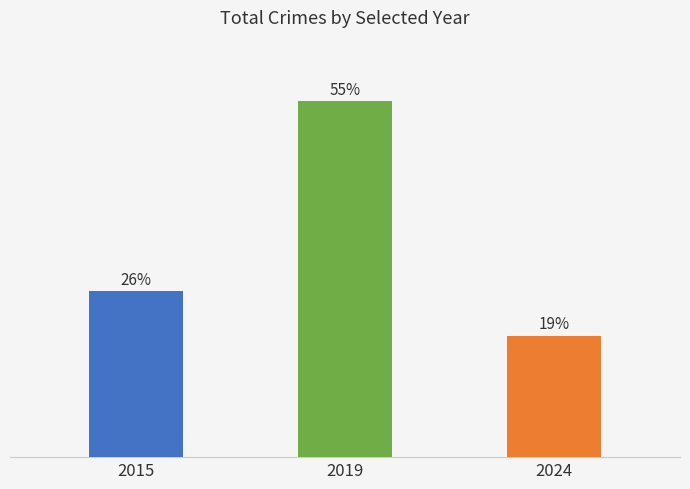

The value at 2019 is 245. True or false?

False